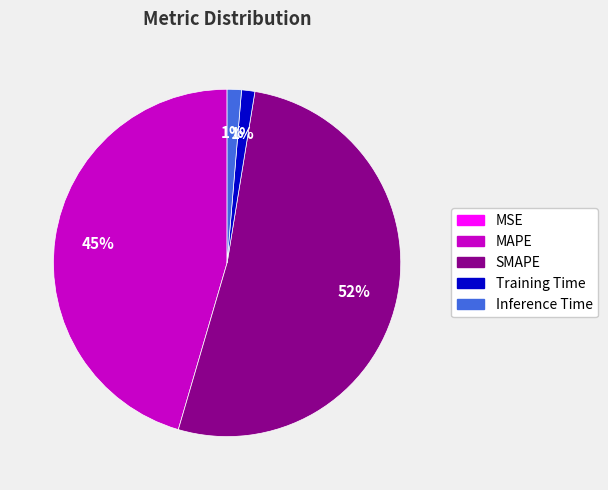

To the nearest percent, what is the average slice percentage?

20%